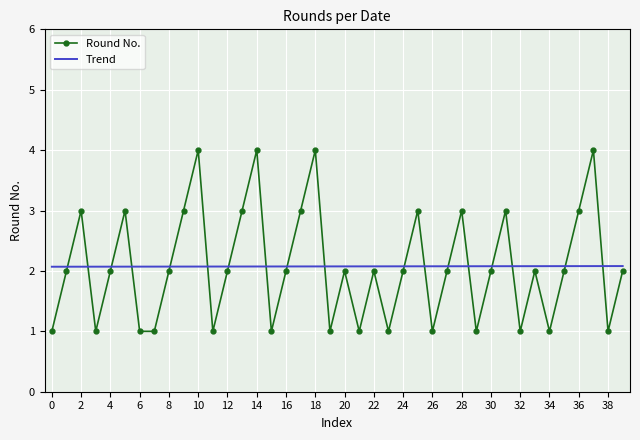

True or false: Trend and Round No. cross at least once.

True